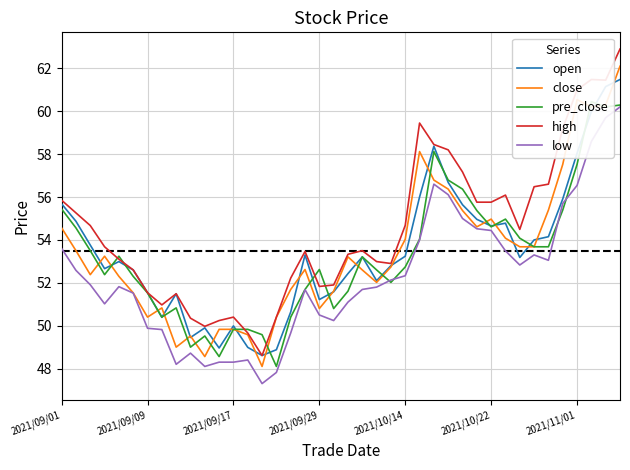

What is the highest value of the low series?

60.2